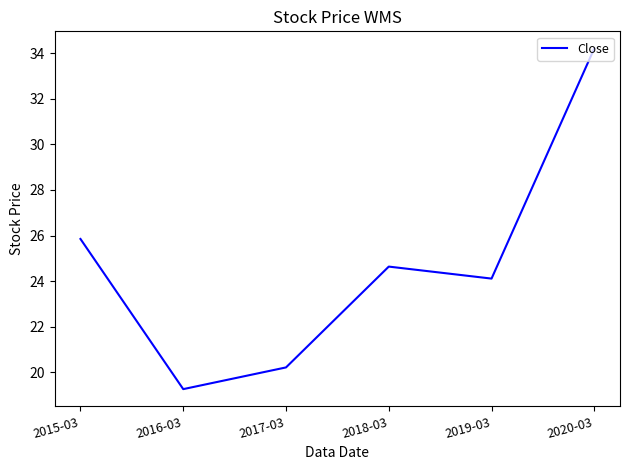

What is the sum of all values?

148.3